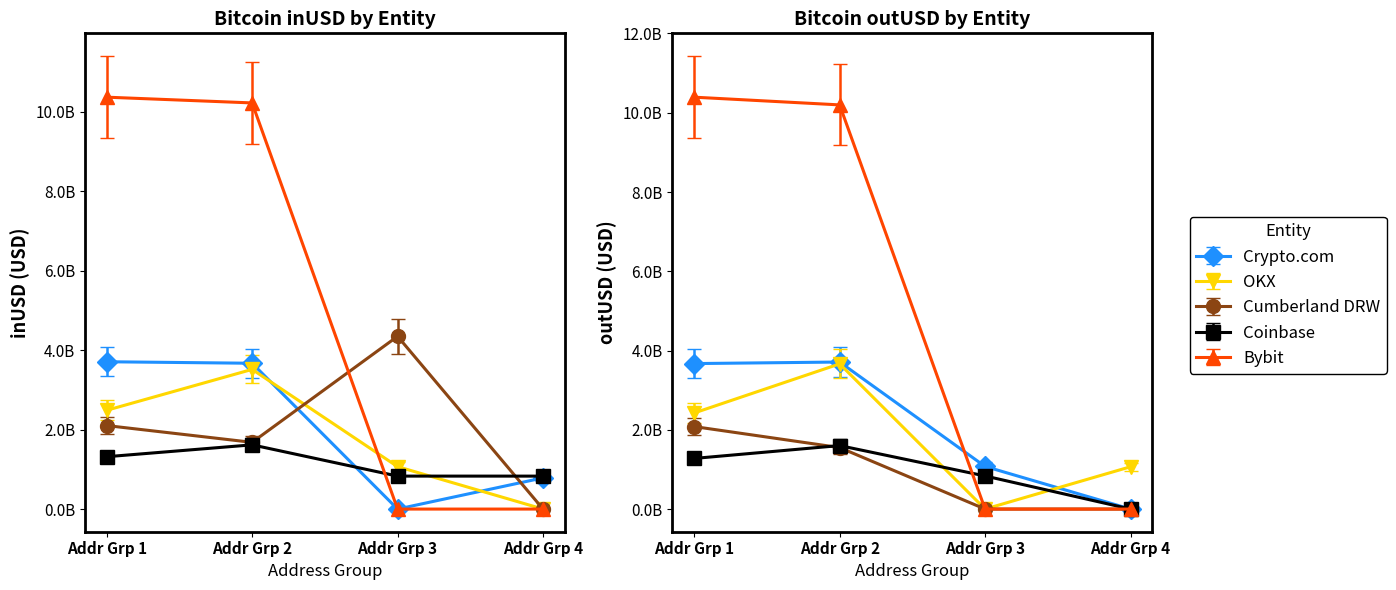

The Cumberland DRW series shows -1209044531.4 at Addr Grp 4. True or false?

False